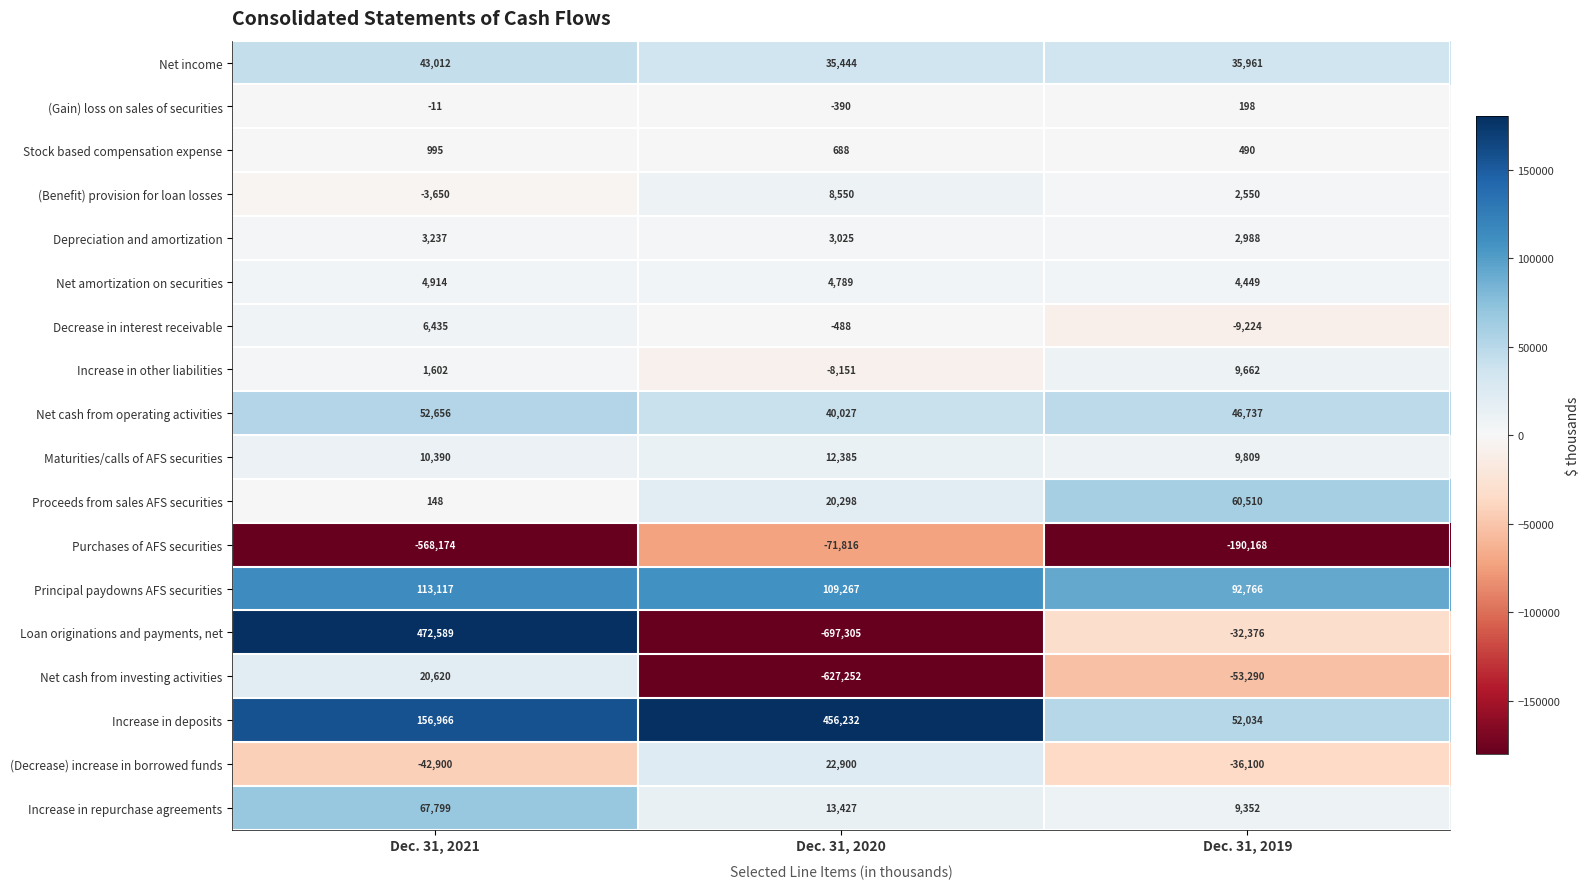

At which label is Decrease in interest receivable closest to -1394?

Dec. 31, 2020